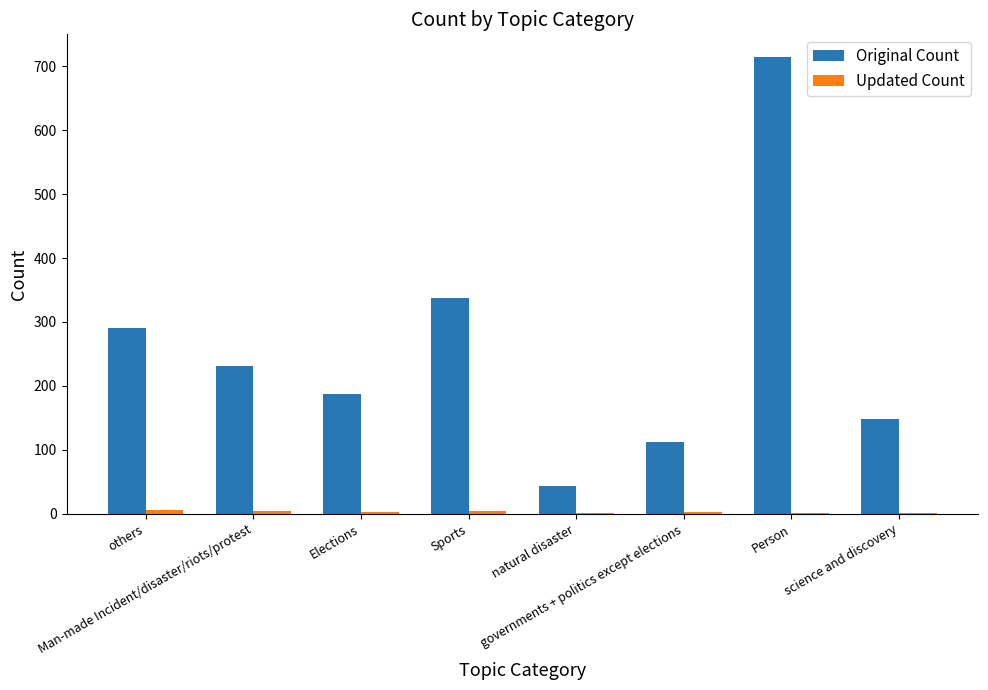

Which series has the largest total across all categories?

Original Count